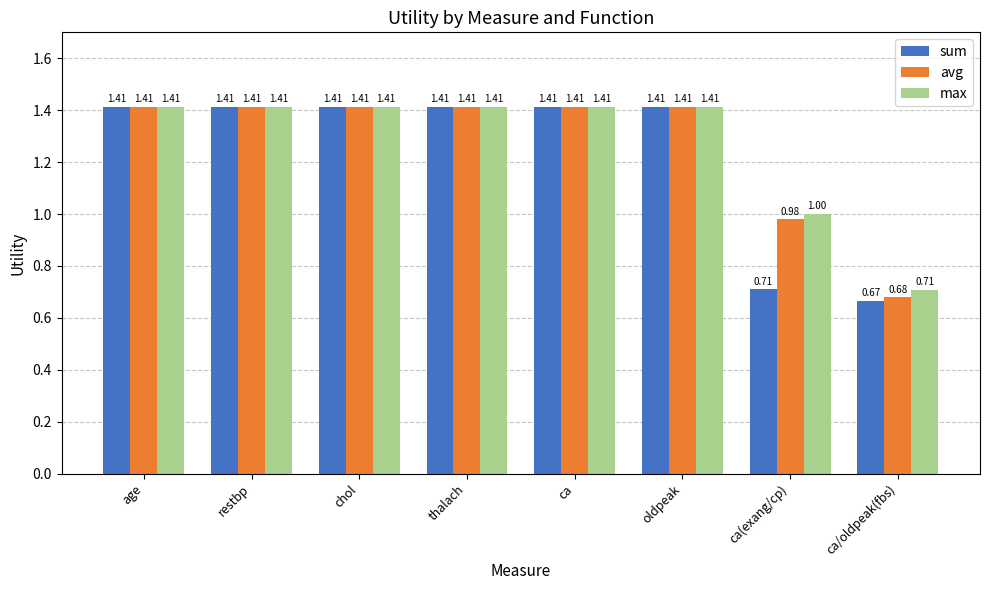

What is the difference between the second highest and second lowest values in the max series?

0.4